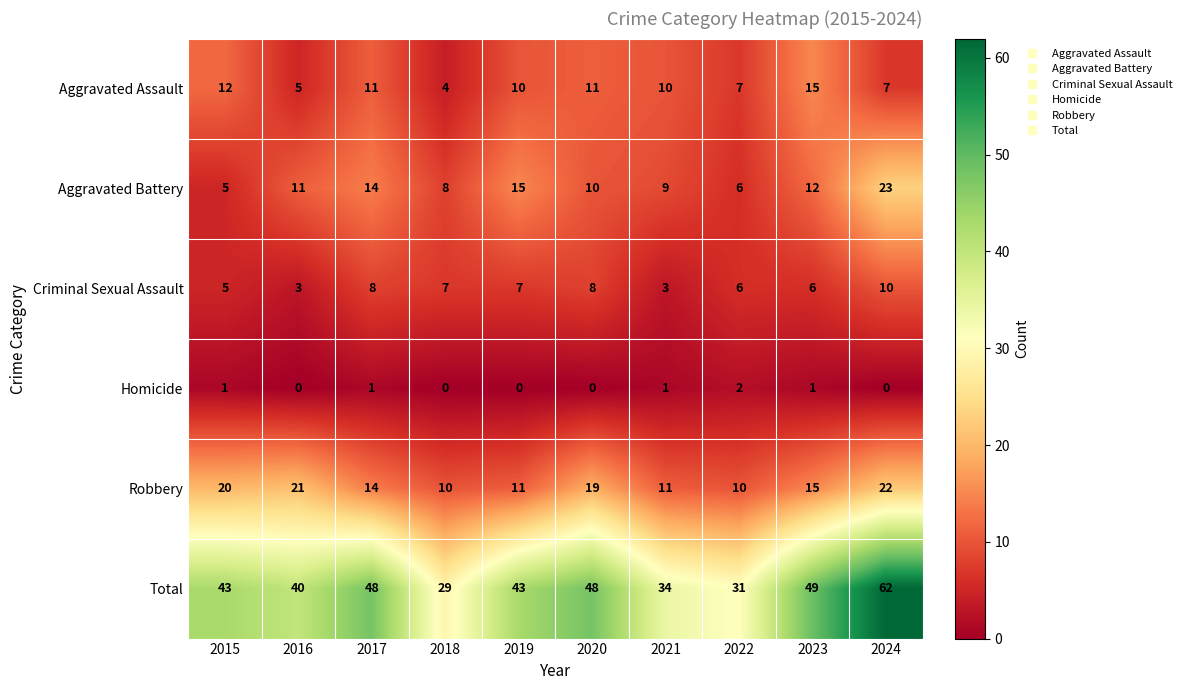

At which label does Homicide reach its peak?

2022